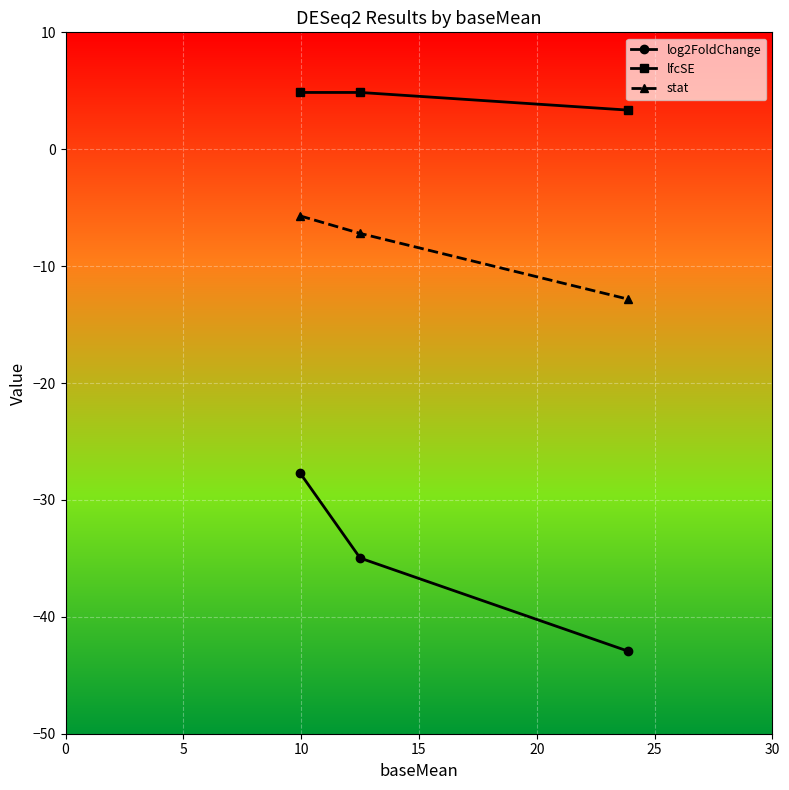

Which series has the largest range (max minus min)?

log2FoldChange